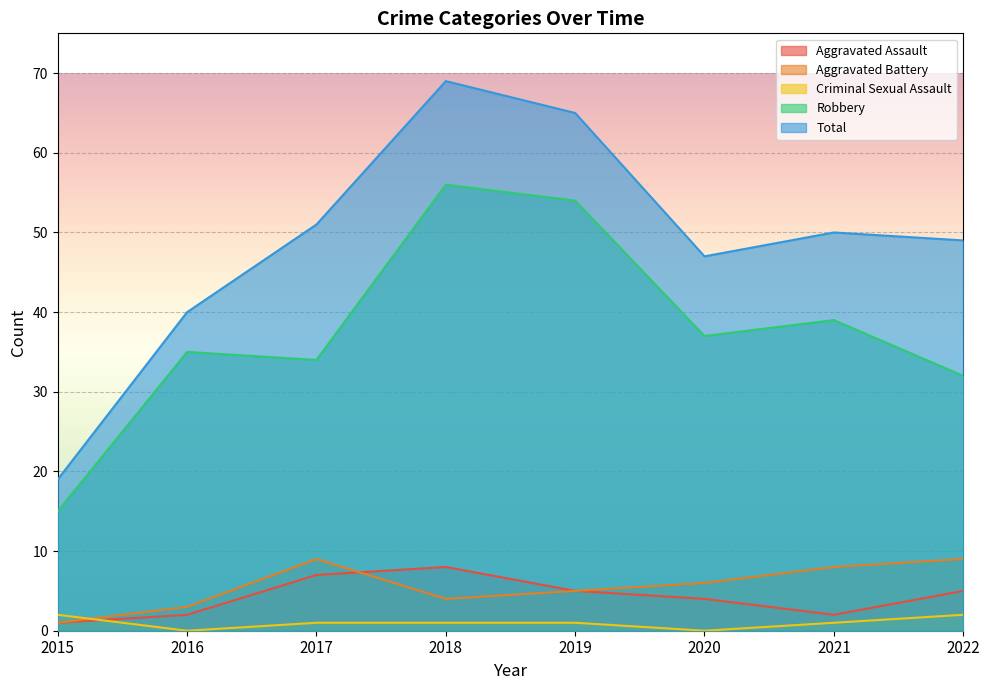

What is the spread (max minus min) of values at 2018?

68